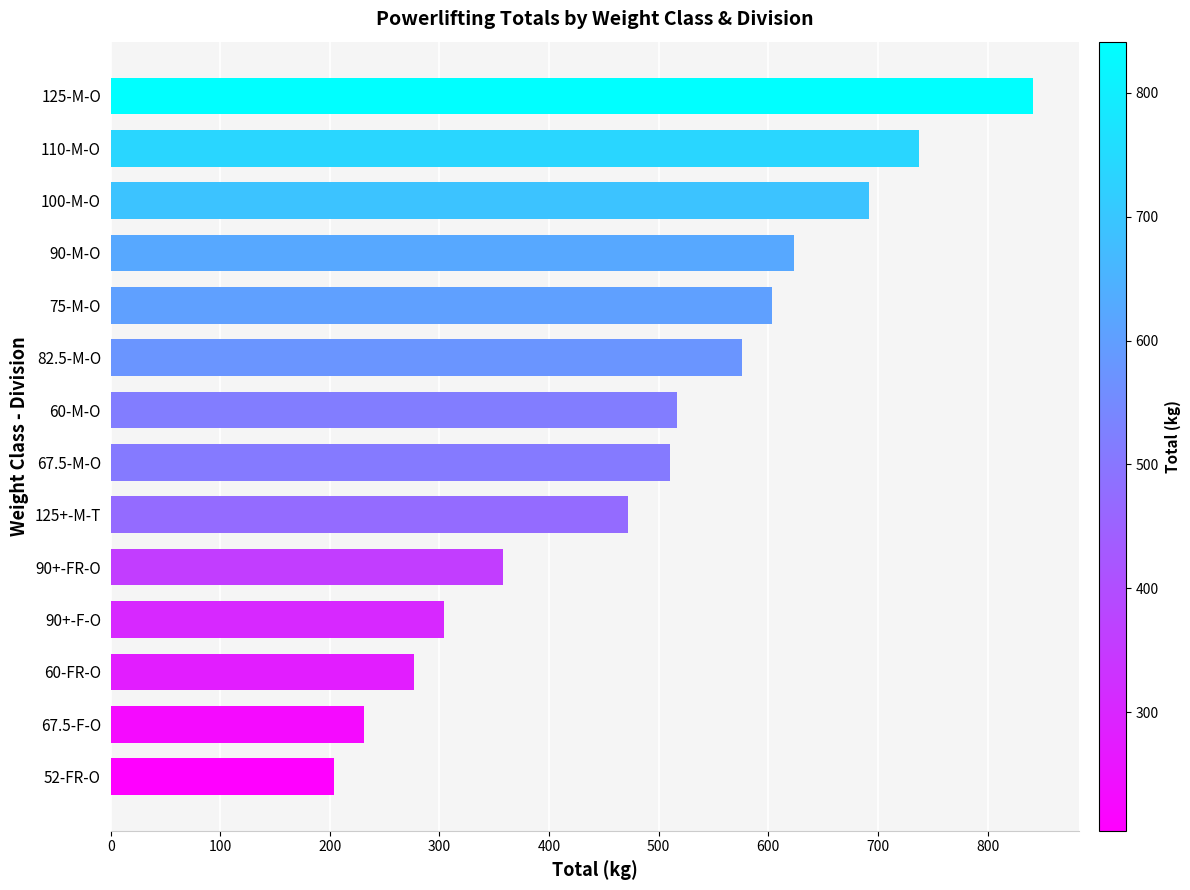

Which label corresponds to the largest value in the chart?

125-M-O